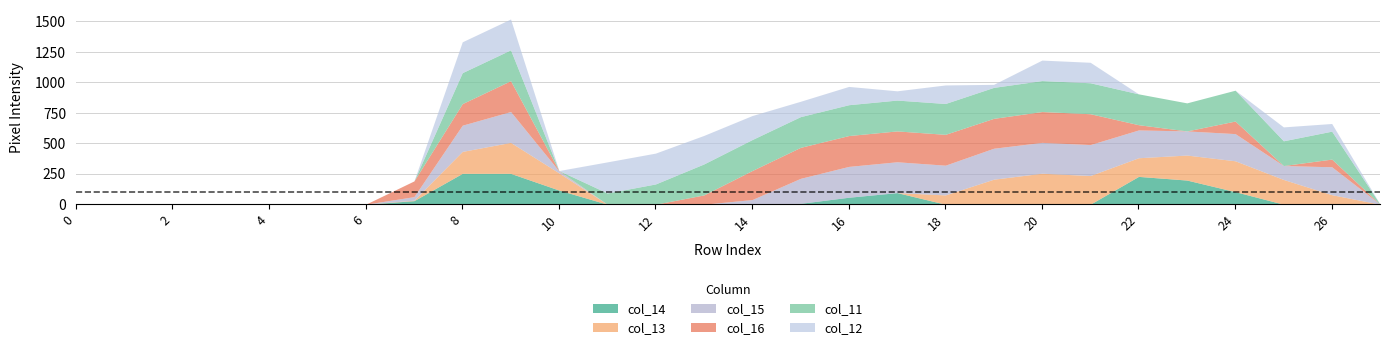

Does the chart display data point markers on the line(s)?

No